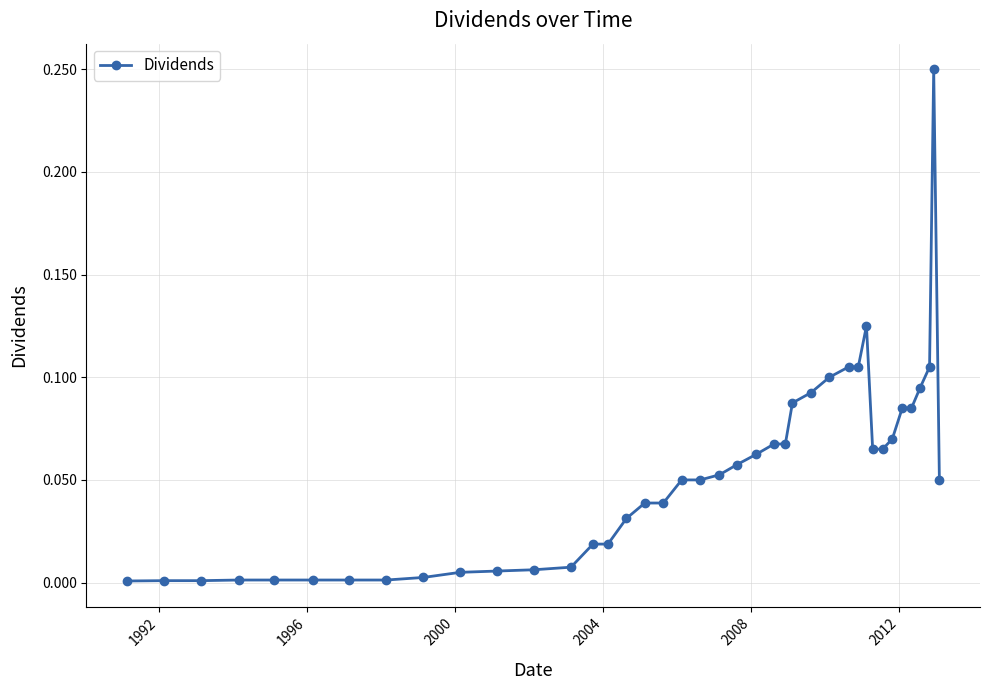

True or false: there are more than 0 points higher than both neighbors.

True